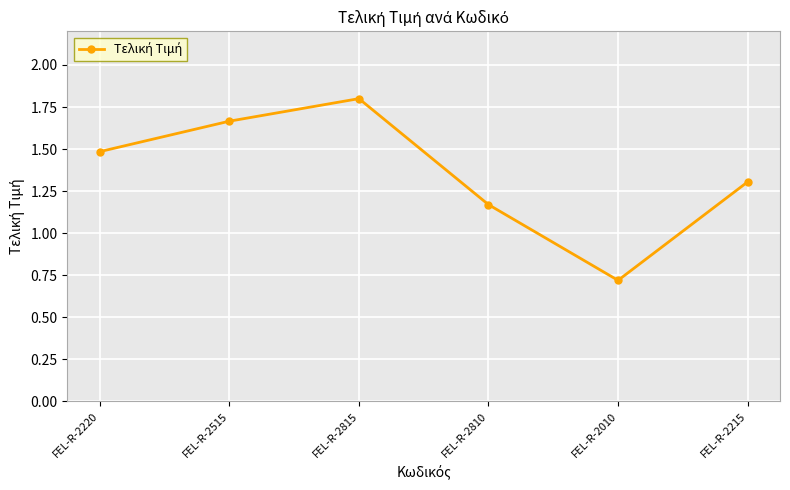

What is the label of the 6th point from the right?

FEL-R-2220